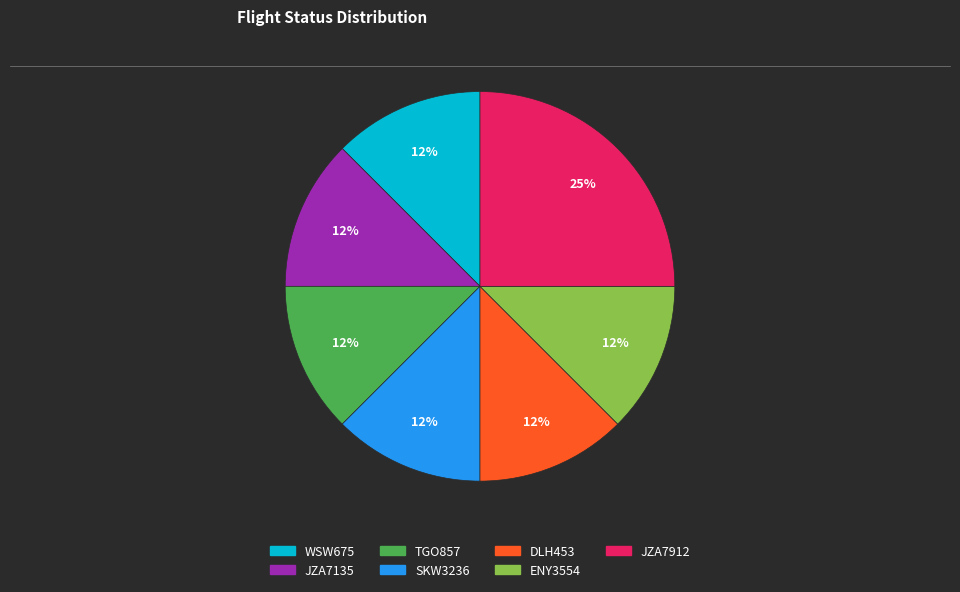

Between JZA7912 and SKW3236, which is larger?

JZA7912